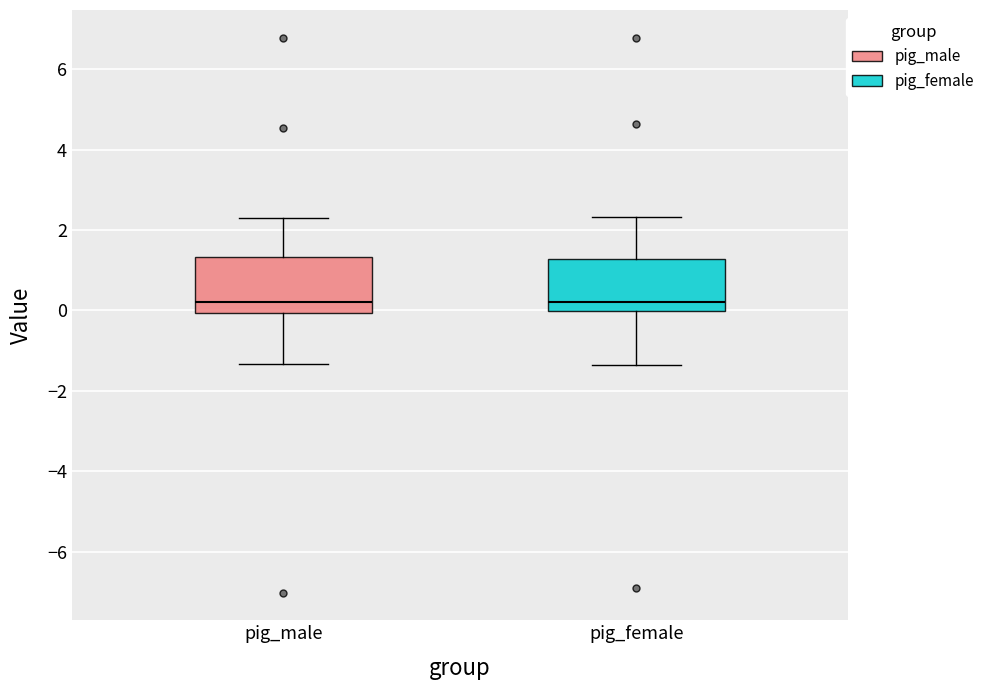

Reading left to right, read every box against the y-axis: the position of its median line, the range the box covers, and the ends of its whiskers. The values are not printed on the chart, so give them approximately, as read against the axis.

pig_male: median 0.2, box 0.0 to 1.4, whiskers -1.4 to 2.2
pig_female: median 0.2, box 0.0 to 1.2, whiskers -1.4 to 2.4